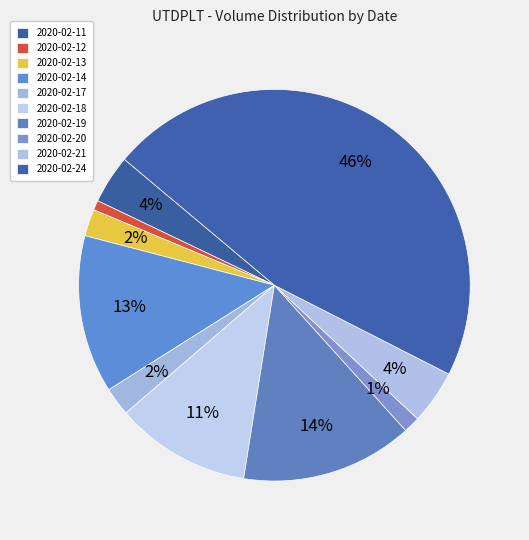

The 2020-02-19 slice represents 14% of the pie. True or false?

True